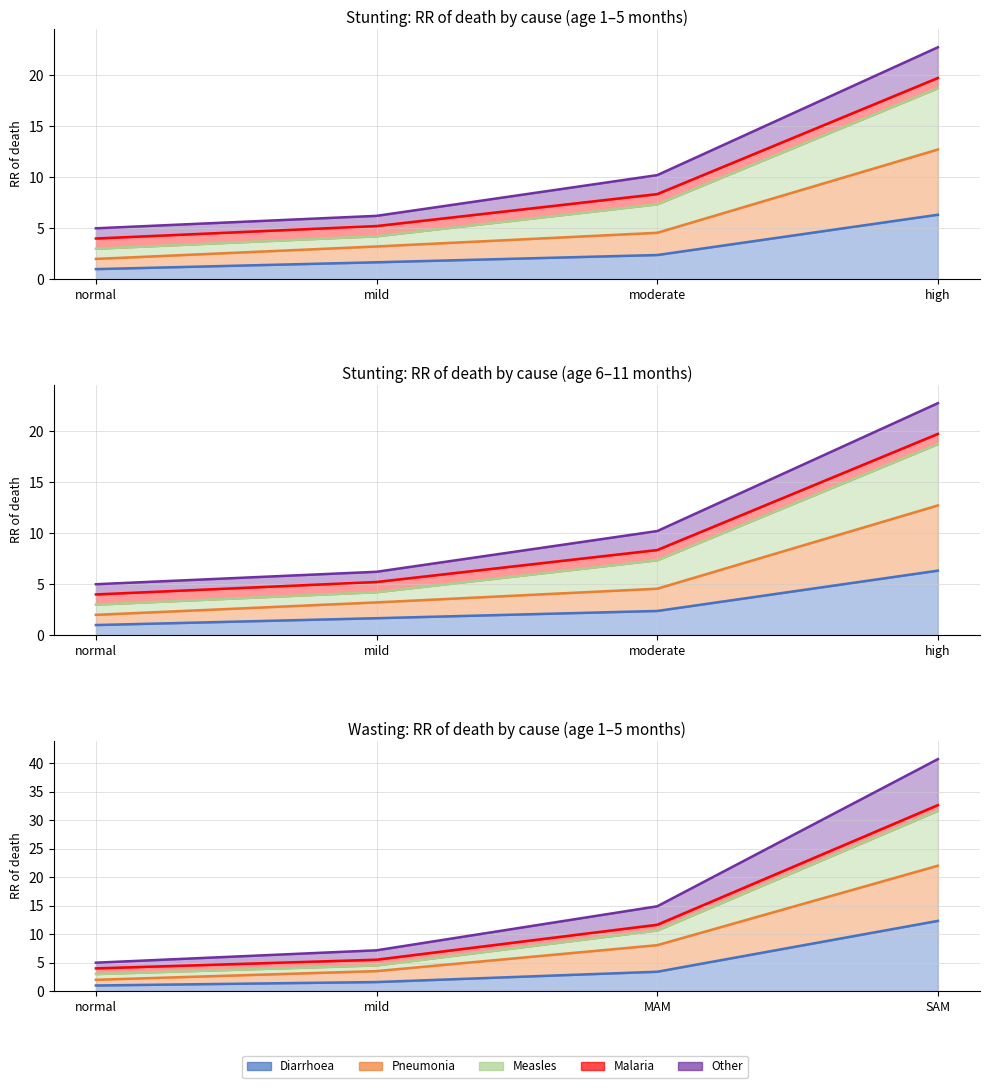

Which series has the widest spread of values?

Measles